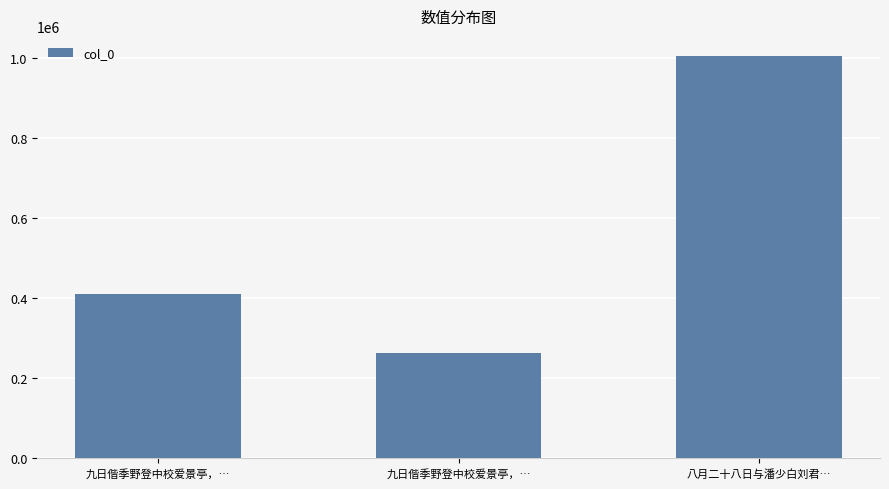

True or false: the data shows 263377 at 九日偕季野登中校爱景亭，….

True